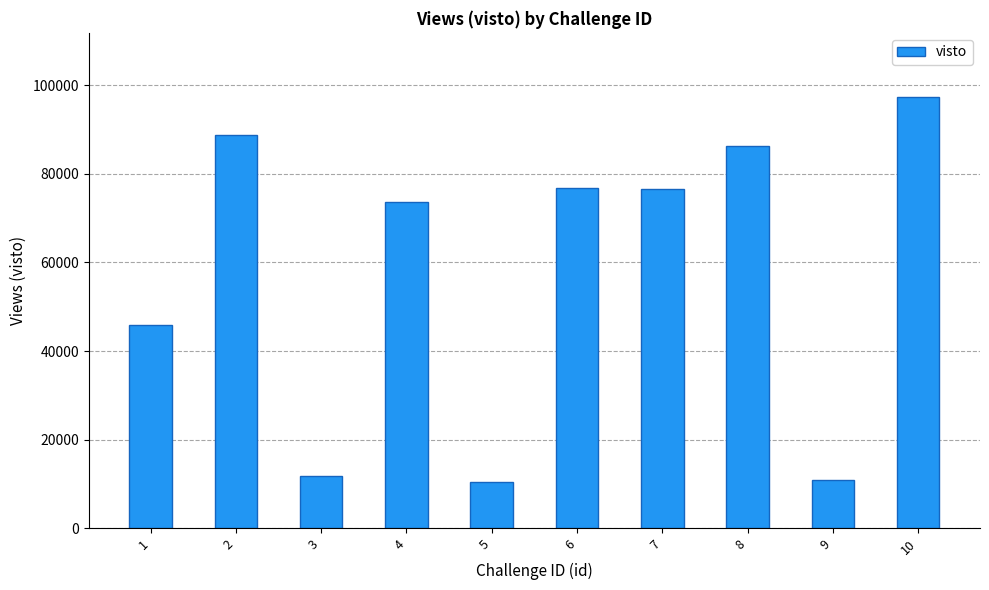

At which label is the value closest to 53800?

1